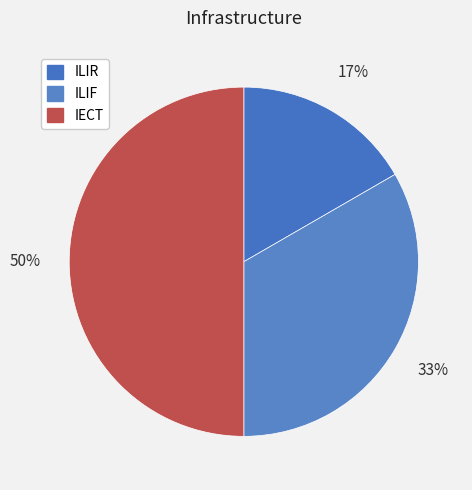

To the nearest percent, what portion does ILIR represent?

17%